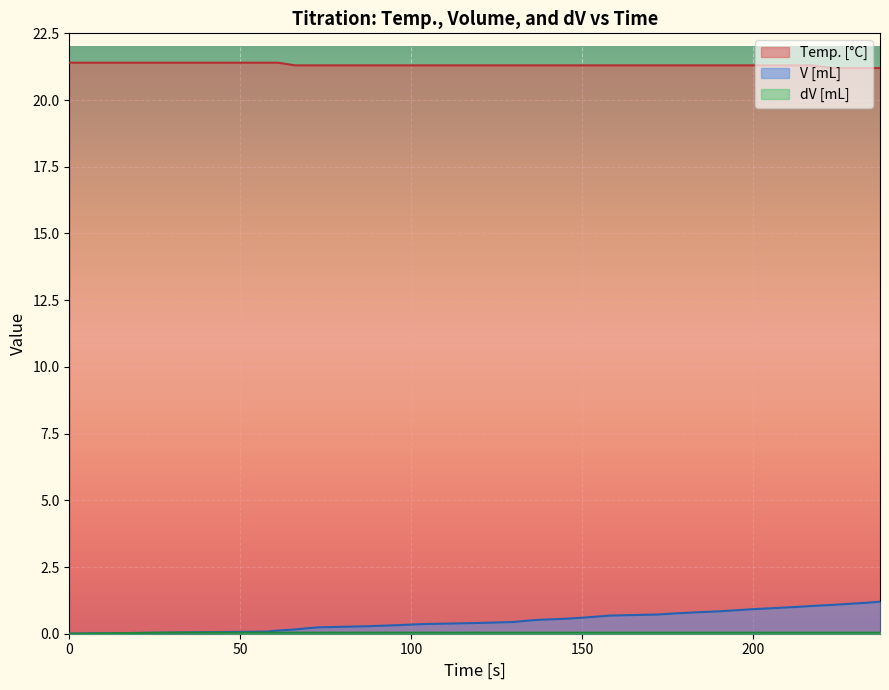

List the series in order of their peak value, lowest first.

dV [mL], V [mL], Temp. [°C]